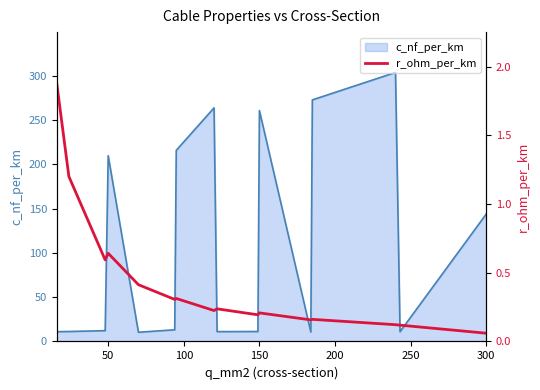

Which series has the largest range (max minus min)?

c_nf_per_km line